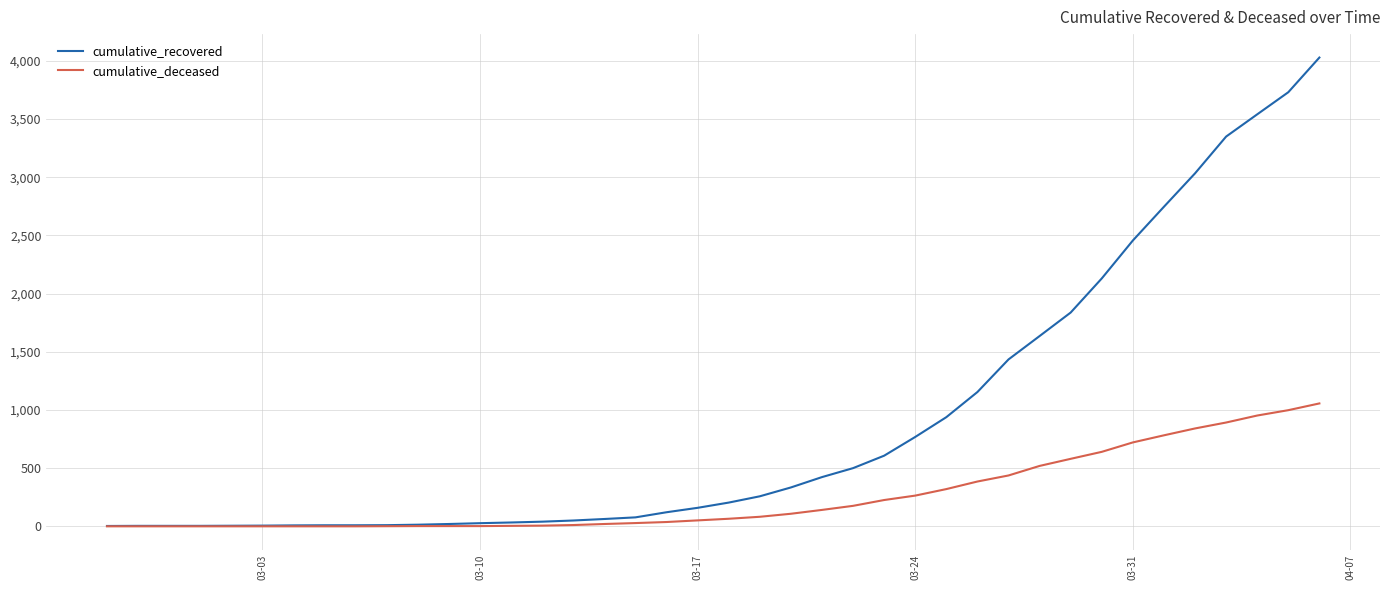

Does the chart have visible grid lines?

Yes